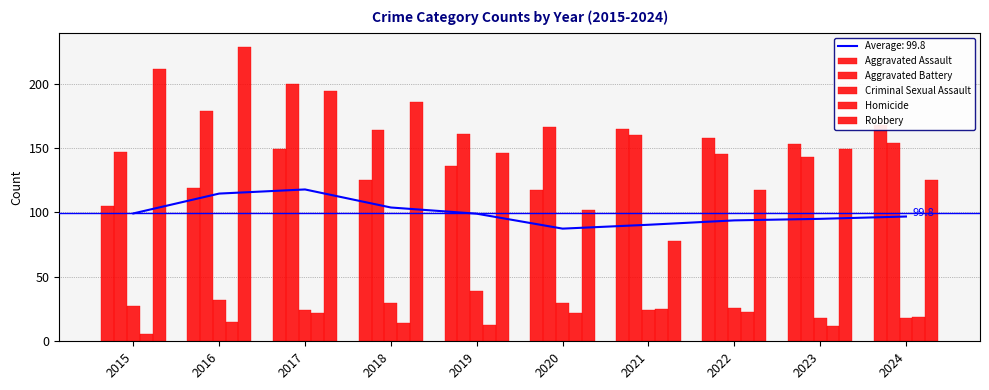

True or false: Robbery has a value of 121 at 2015.

False